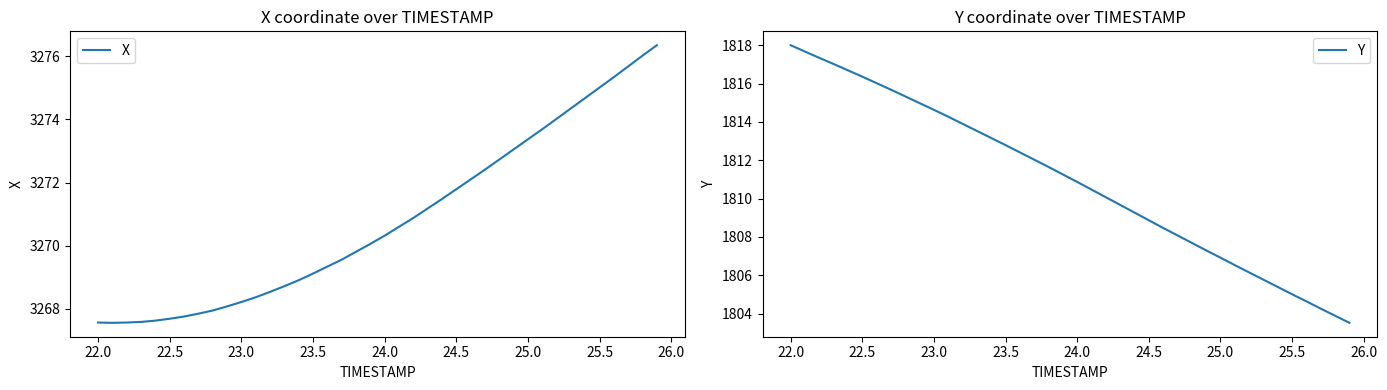

True or false: X and Y cross at least once.

False